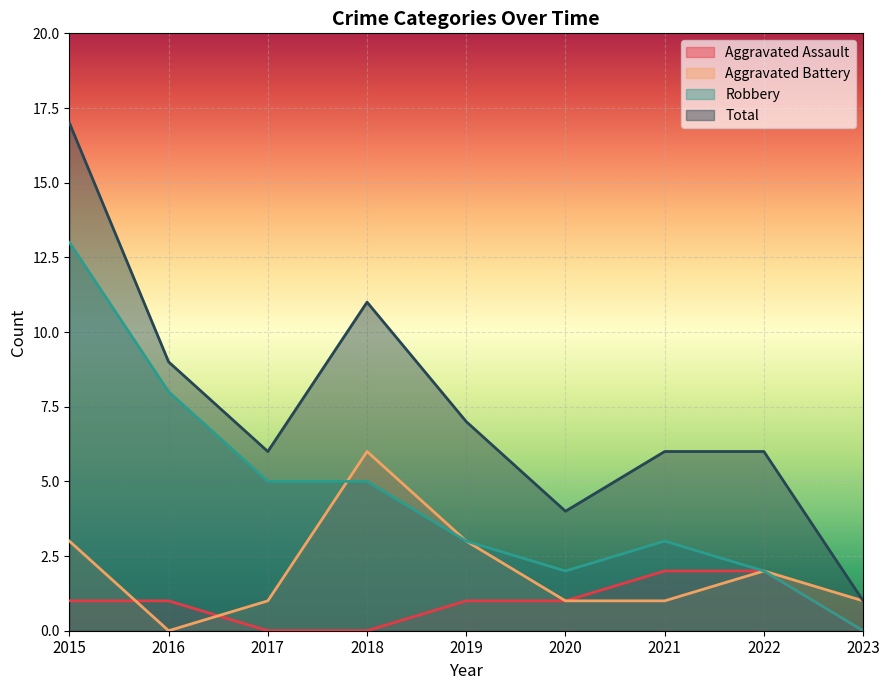

True or false: Aggravated Battery and Aggravated Assault intersect in this chart.

True